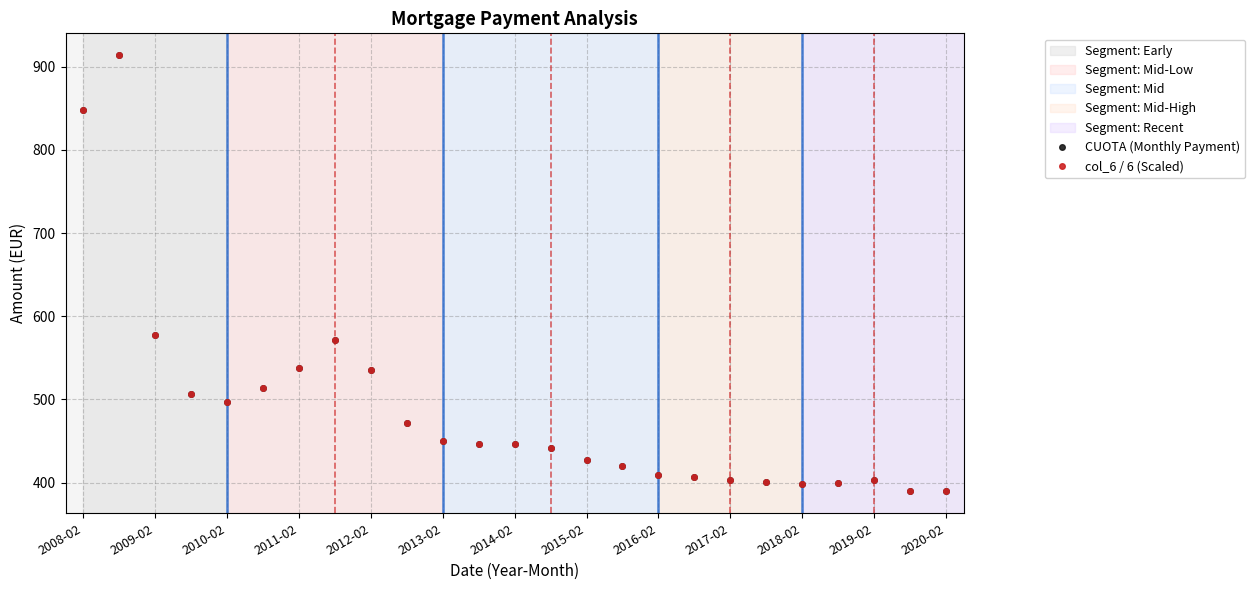

What is the maximum value for col_6 / 6 (Scaled)?

914.0